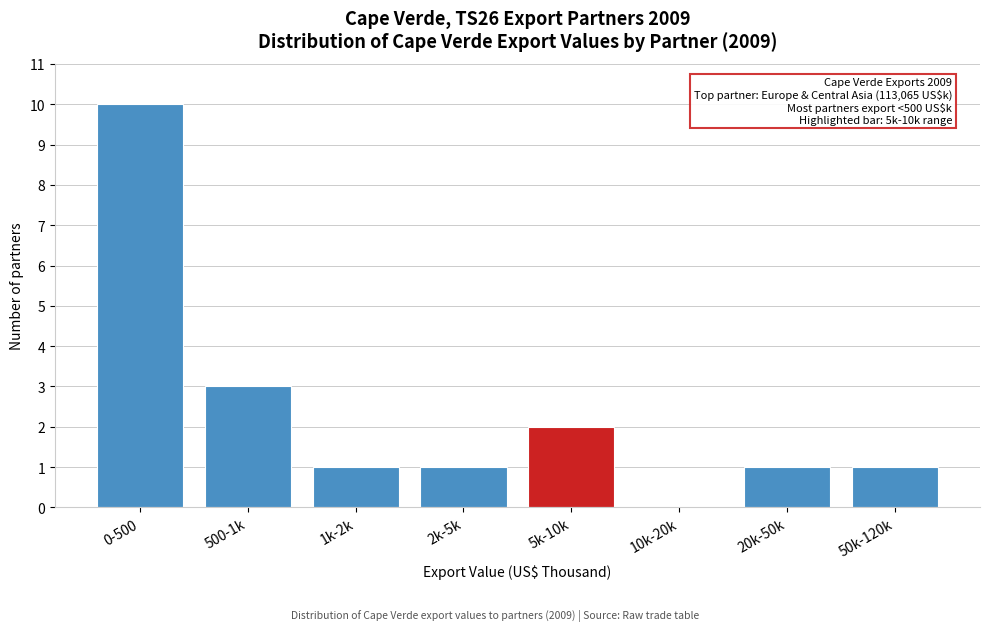

Reading right to left, list all the values displayed in this chart.

50k-120k=1	20k-50k=1	10k-20k=0	5k-10k=2	2k-5k=1	1k-2k=1	500-1k=3	0-500=10